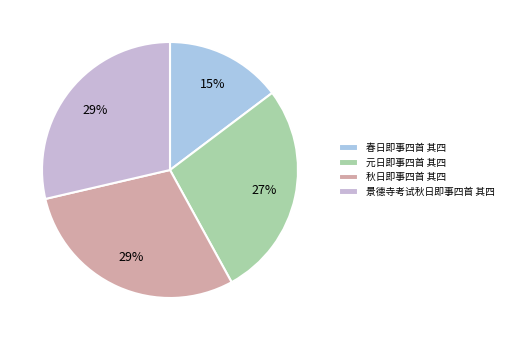

How many slices are in this pie chart?

4